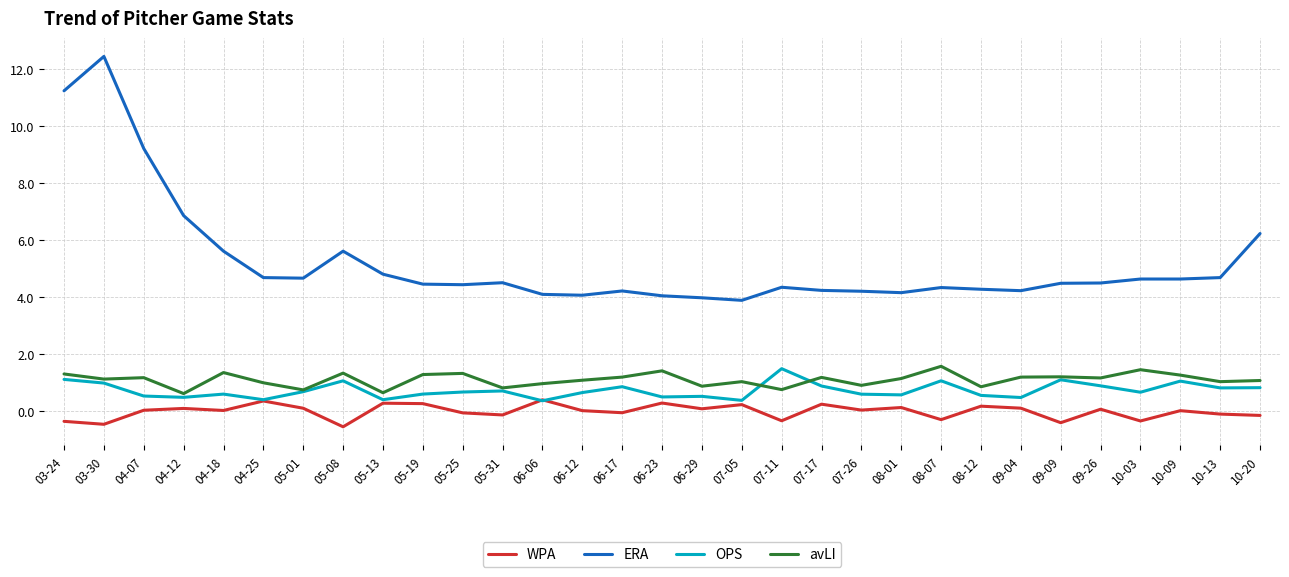

What is the greatest value displayed?

12.5